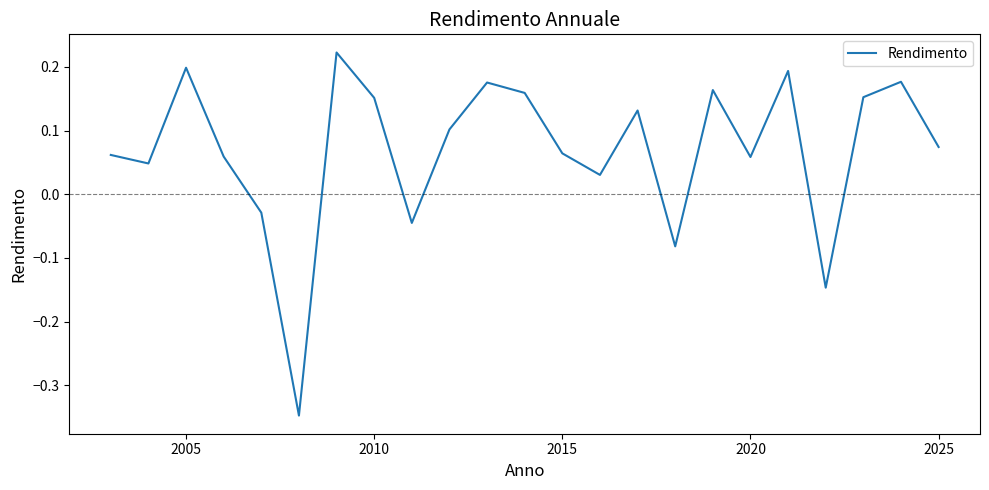

What is the difference between the maximum and minimum values?

0.6